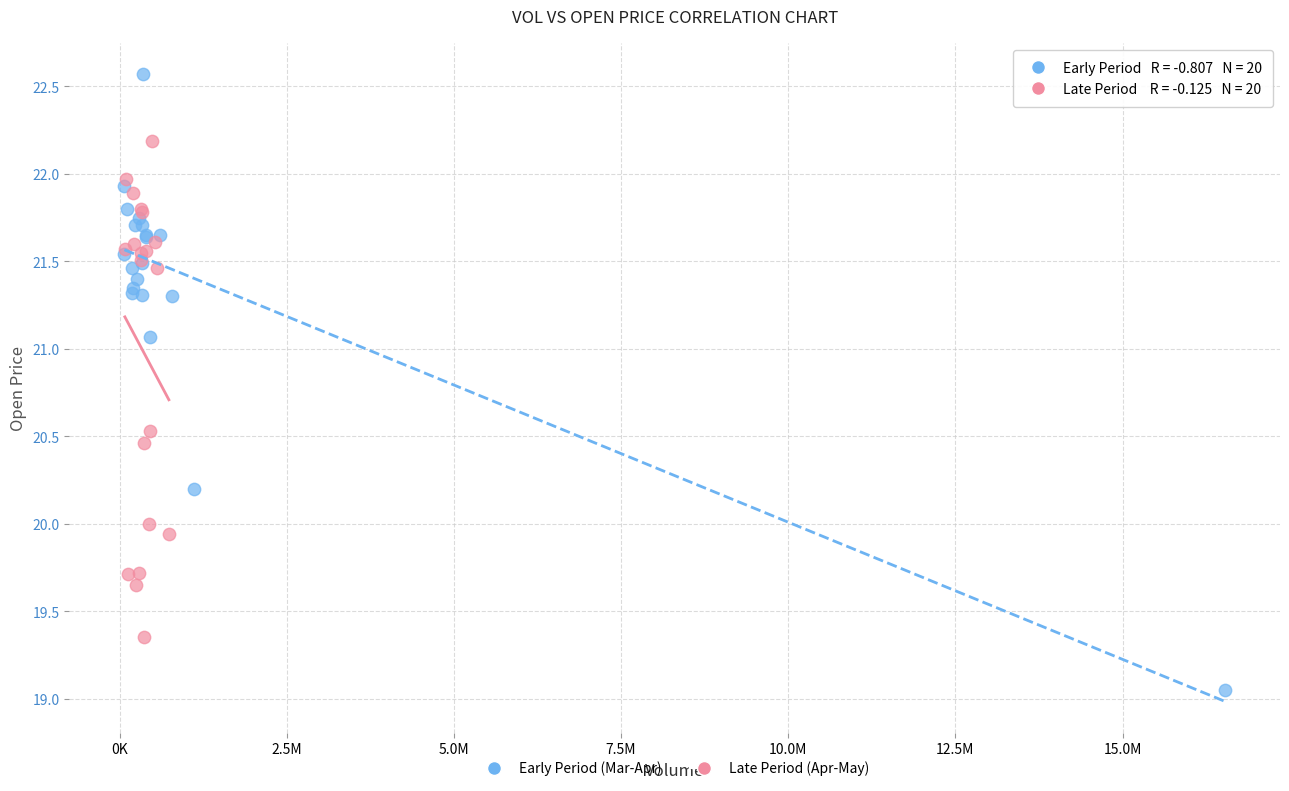

Which series has the largest Y range (max minus min)?

Early Period (Mar-Apr)